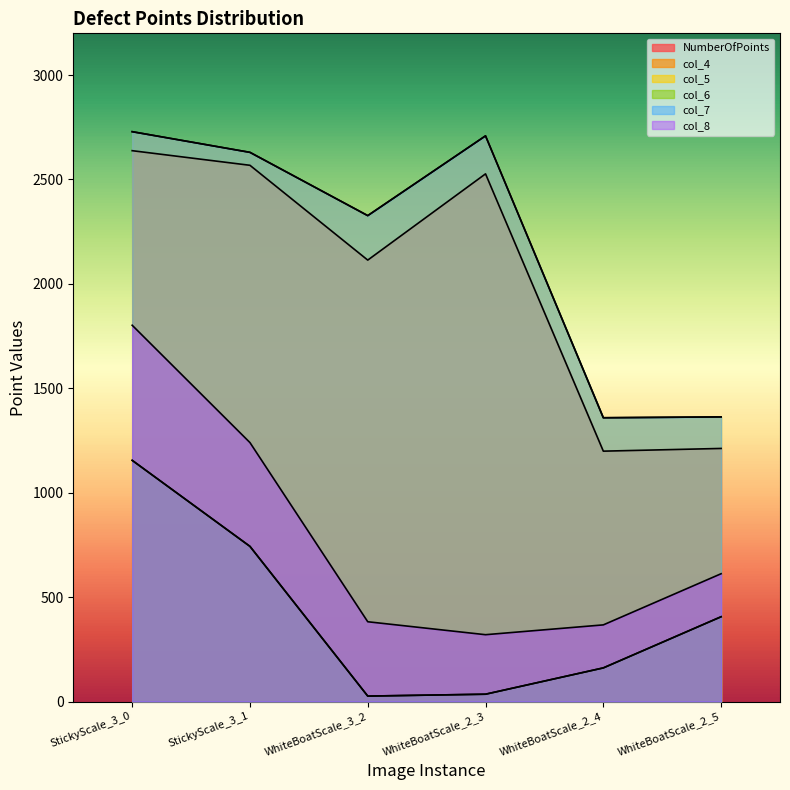

What position from the right is WhiteBoatScale_3_2?

4